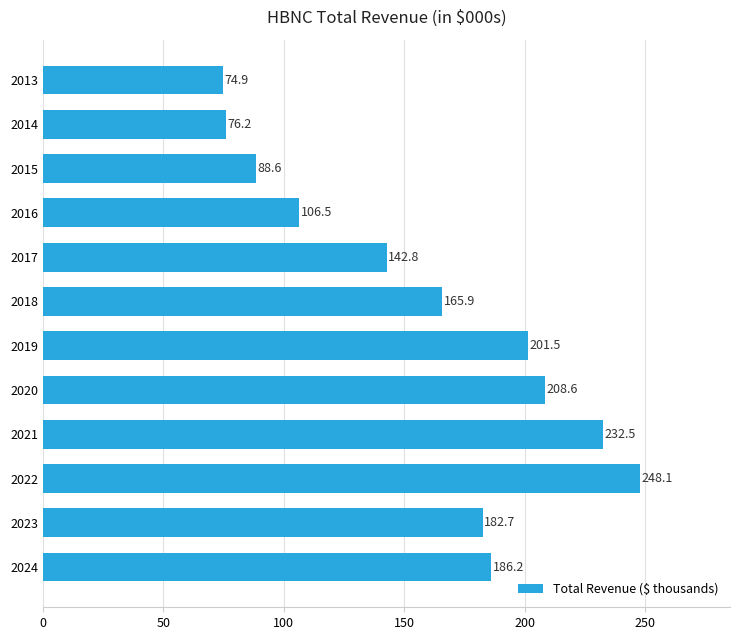

Which label corresponds to the smallest value in the chart?

2013